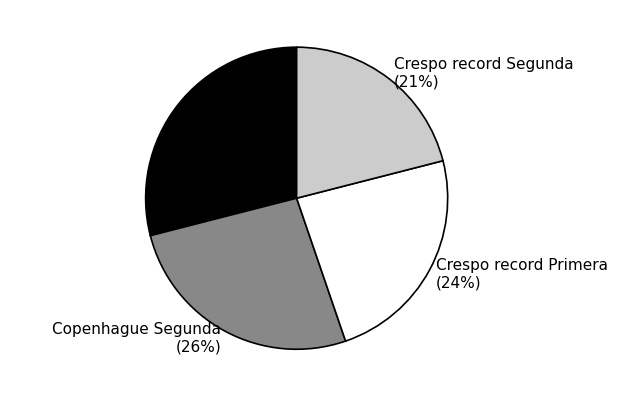

How many segments does this pie chart have?

4